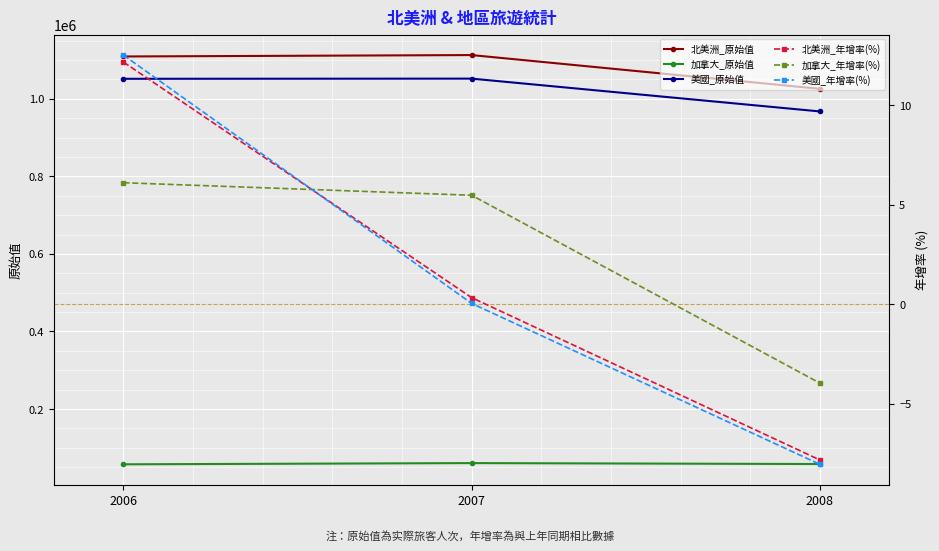

Is the value of 北美洲_原始值 at 2008 greater than the value of 加拿大_原始值 at 2008?

Yes